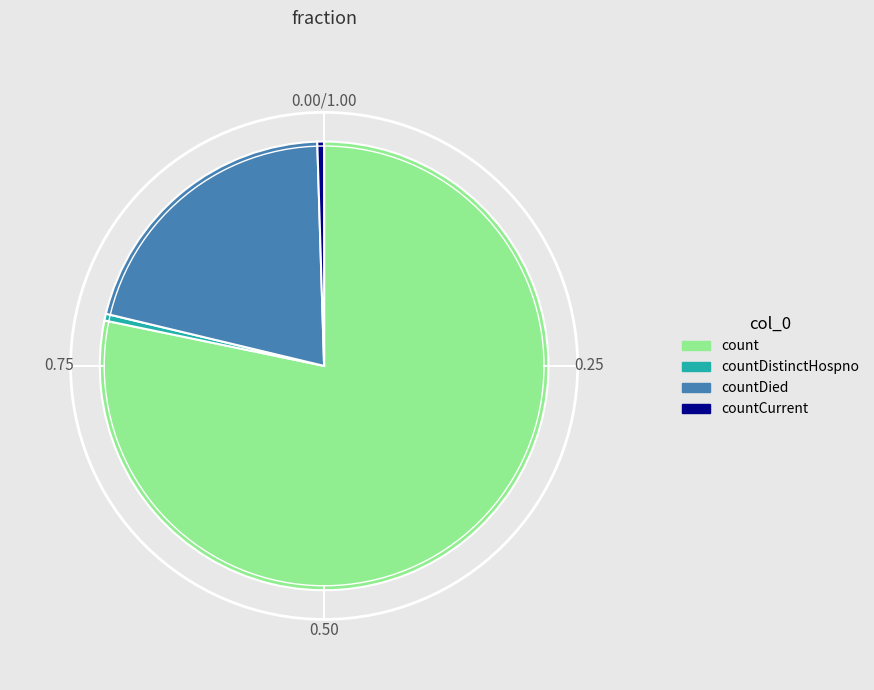

Count the number of slices in the pie.

4